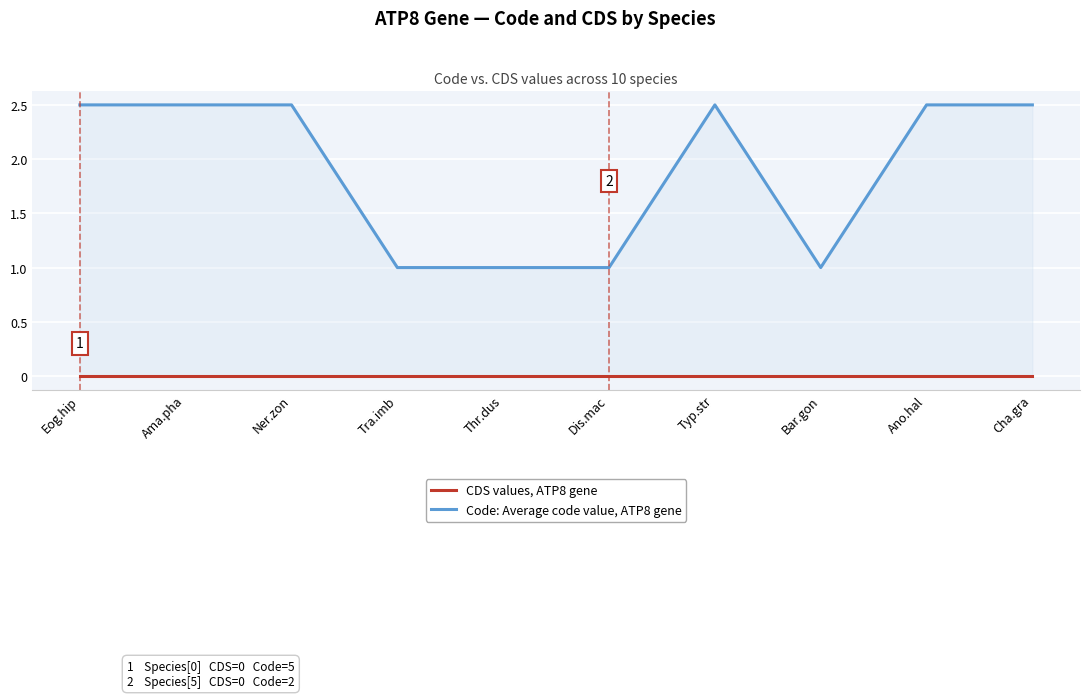

Where is CDS values, ATP8 gene nearest to the value 0?

Eog.hip